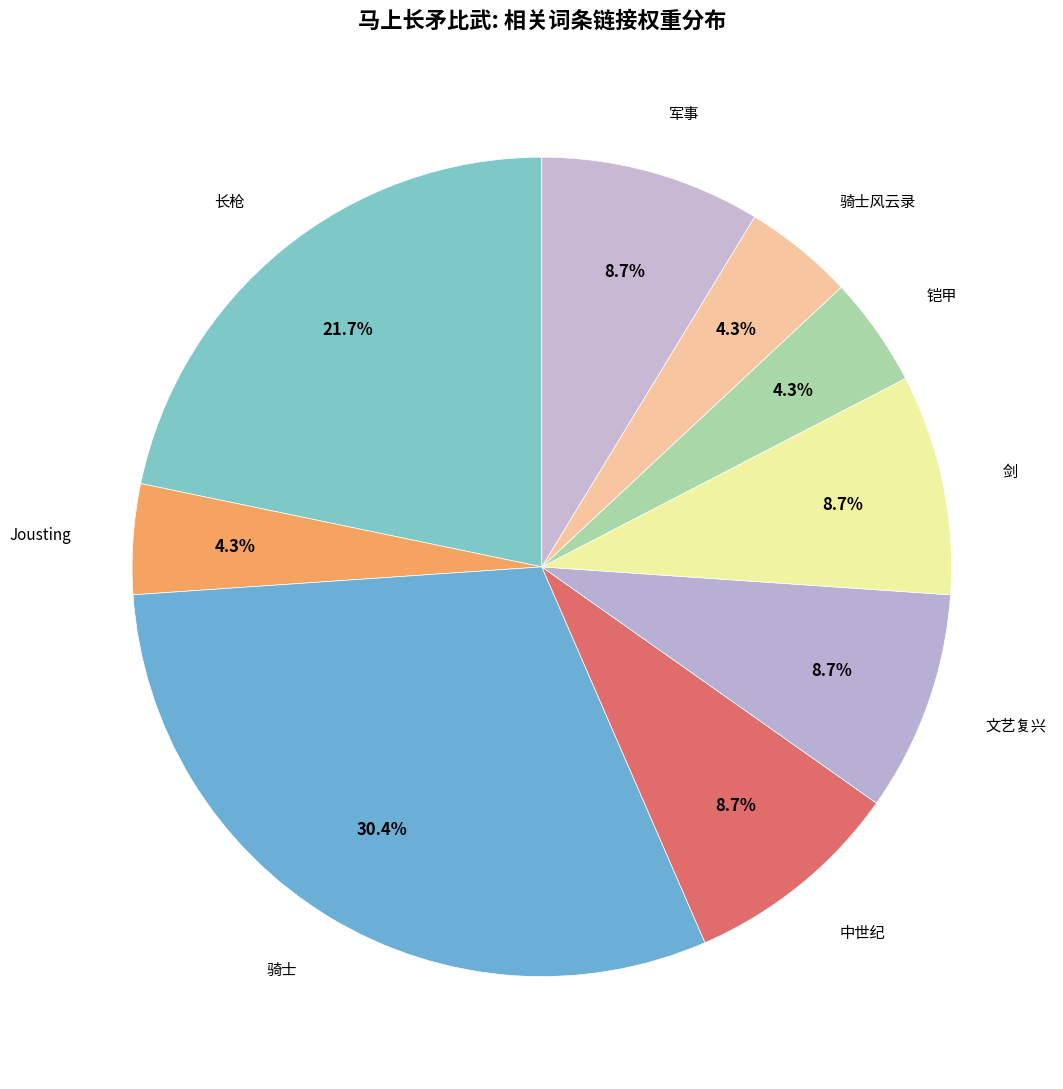

How many segments does this pie chart have?

9